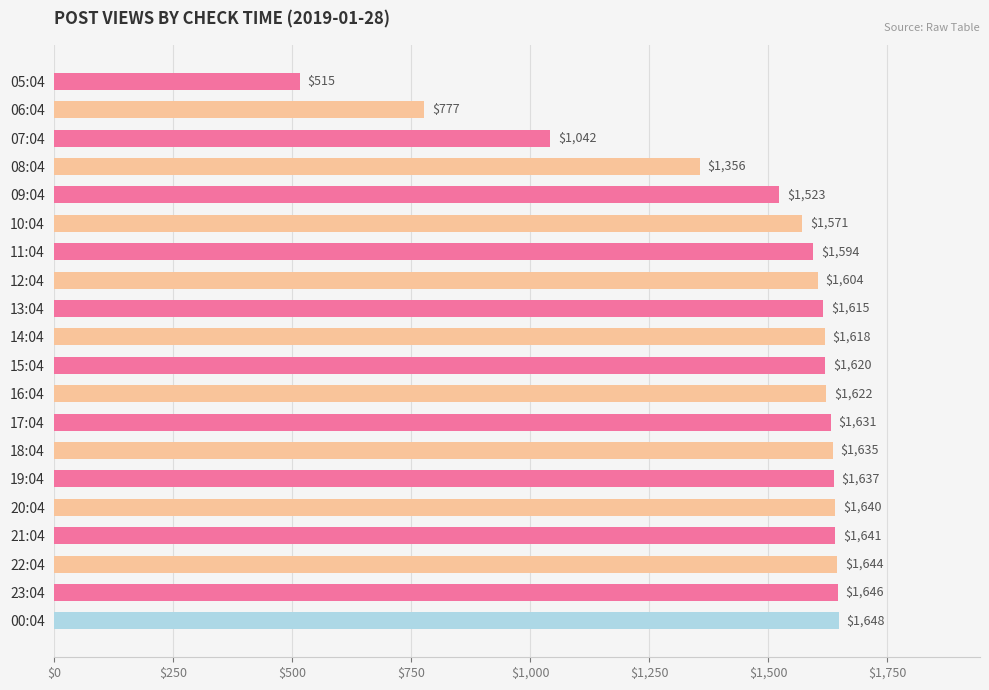

What is the difference between the maximum and minimum values?

1133